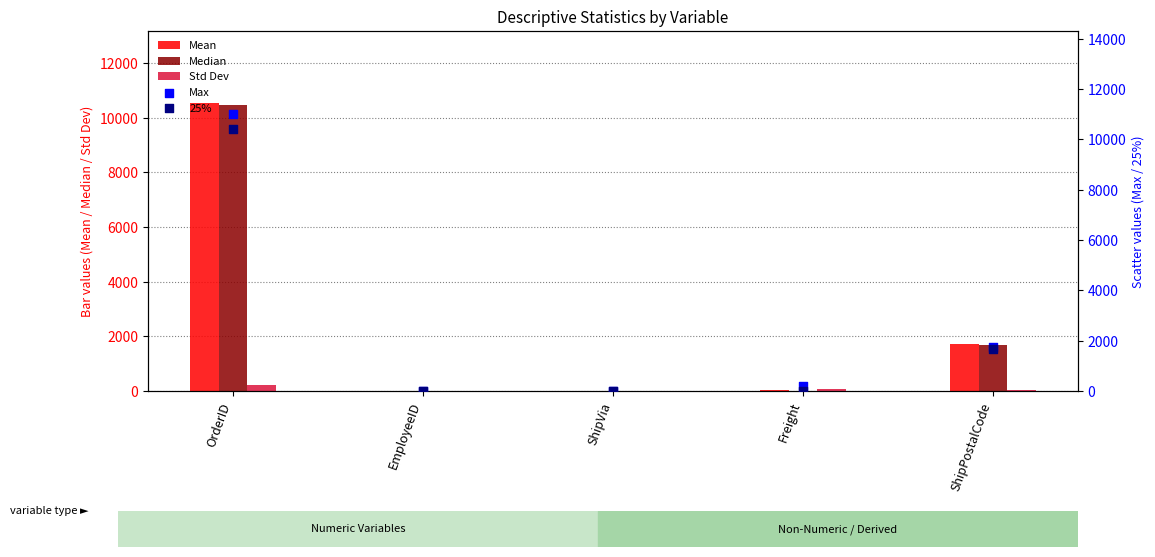

What is the total value across all series at Freight?

333.7